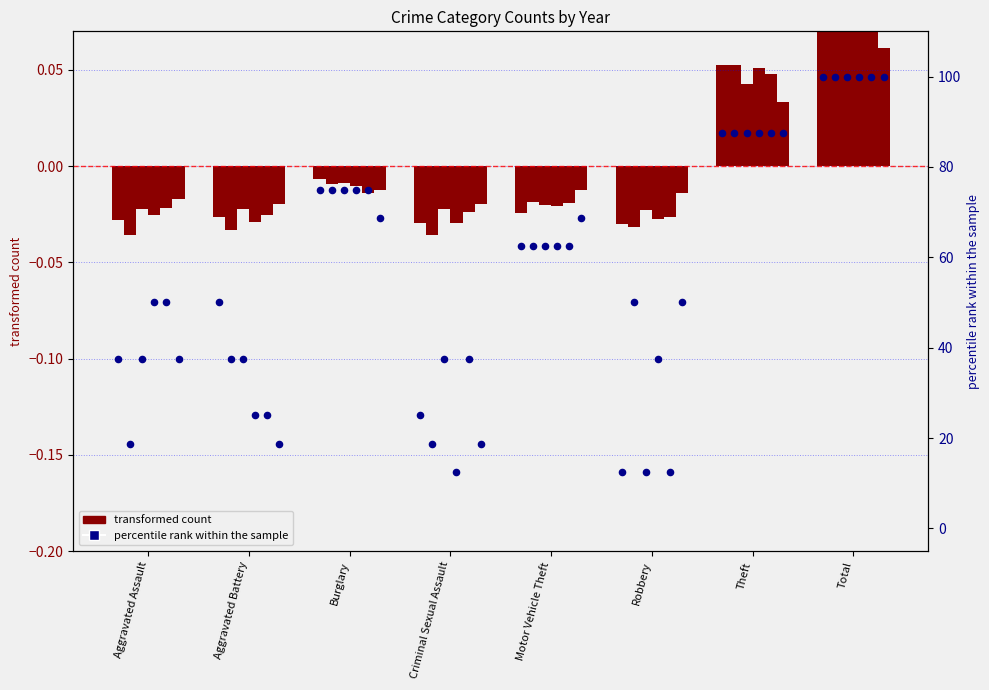

Which series has the largest total across all categories?

percentile rank (2015)